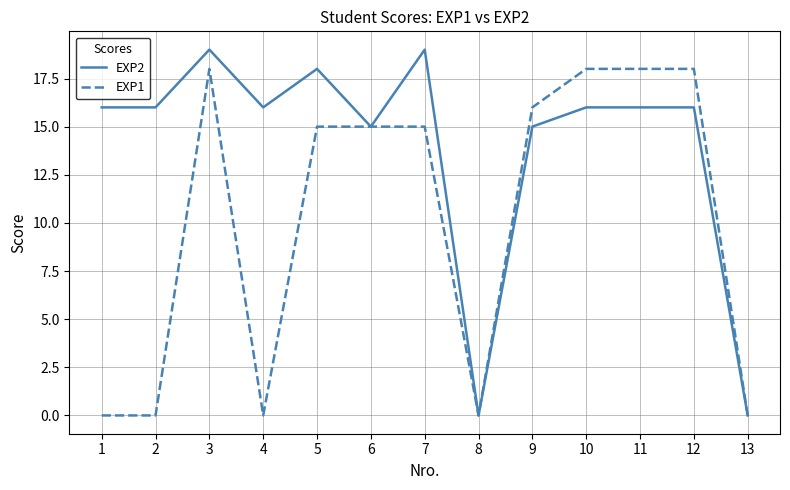

The value of EXP1 at 3 is 6. True or false?

False